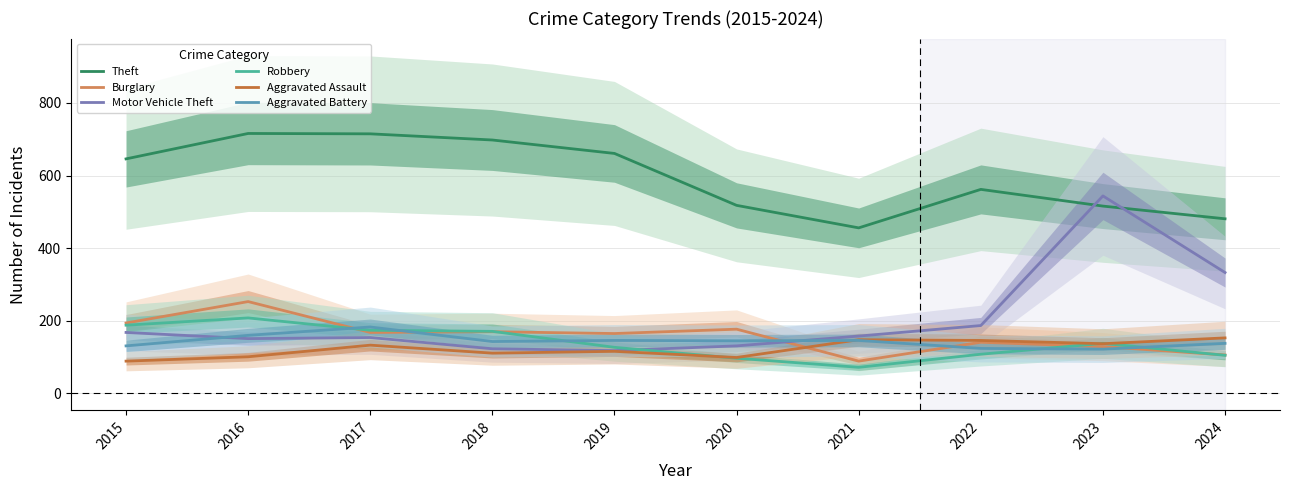

True or false: Aggravated Battery and Theft intersect in this chart.

False